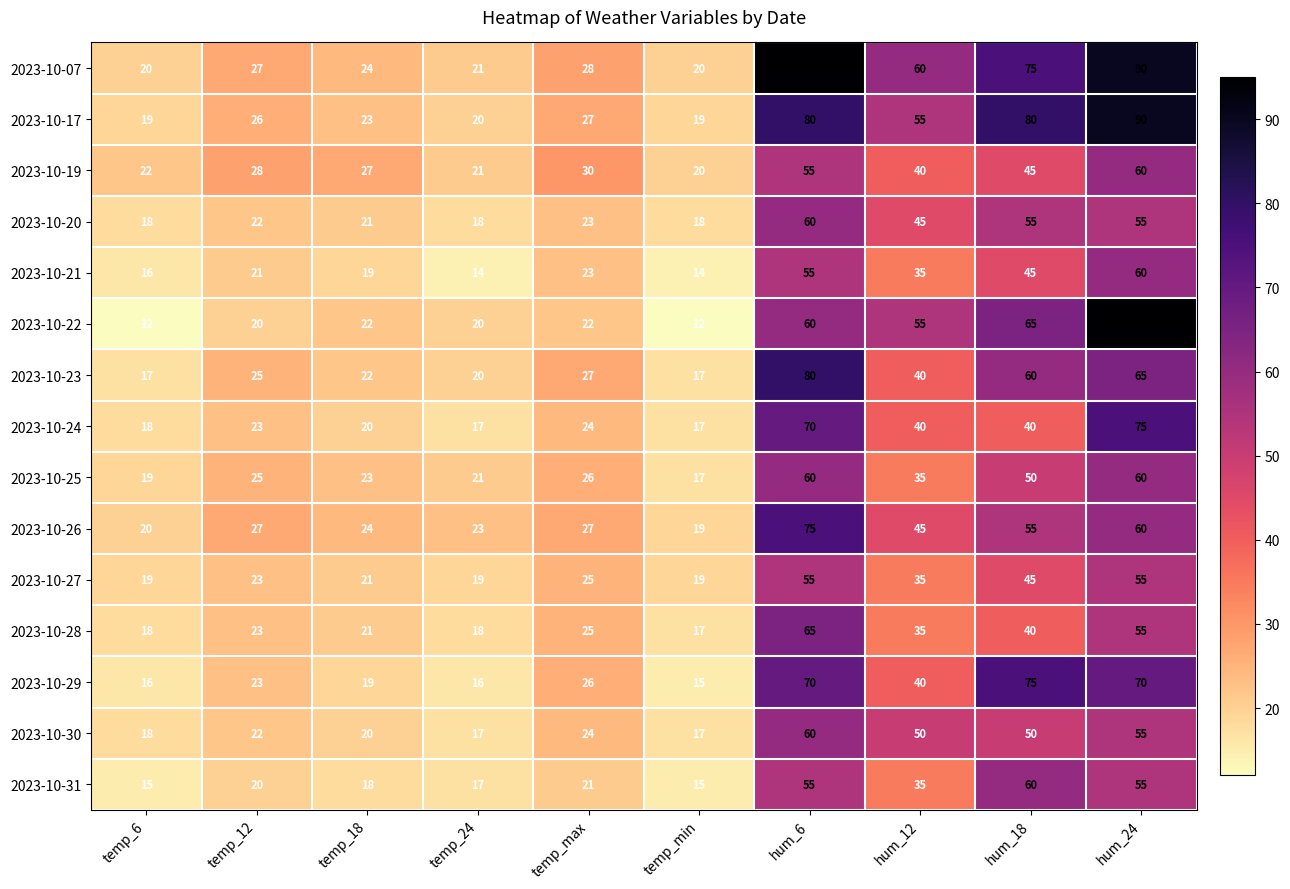

Which series changed the most between temp_24 and hum_12?

2023-10-07